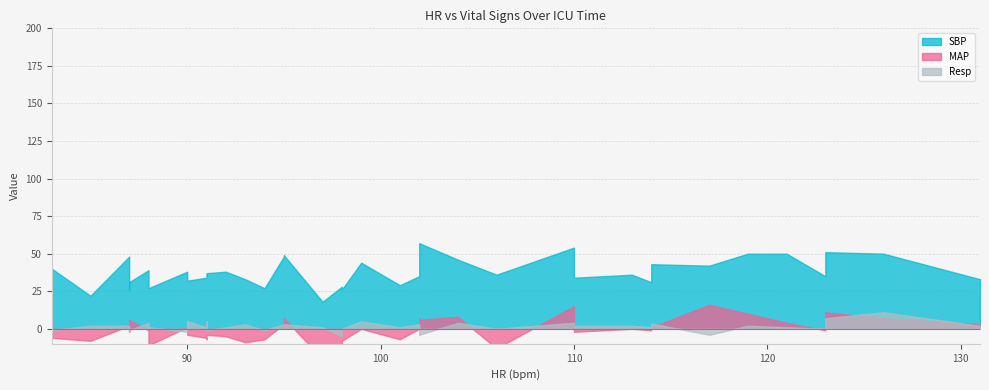

Which series has the largest range (max minus min)?

SBP